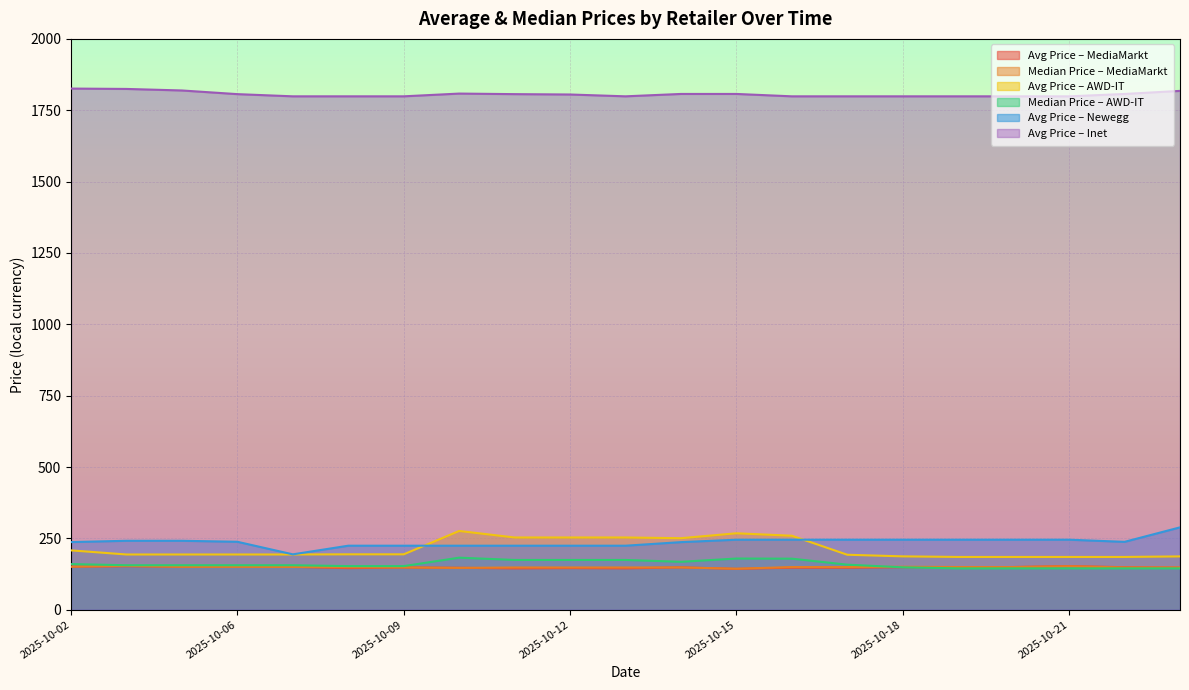

Reading right to left, transcribe all the data shown in this chart.

avg_price_mediamarkt: 147.6	149.1	153.1	149.7	148.6	148.8	147.3	147.4	143.3	148.6	144.9	146.0	144.9	147.1	148.1	145.8	150.2	151.4	150.8	152.3	150.9
median_price_mediamarkt: 148.2	148.2	152.5	149.6	149.6	150.7	149.6	149.6	143.8	148.3	148.2	148.2	148.2	146.7	148.3	149.0	150.2	150.7	150.7	153.9	151.1
avg_price_awd_it: 186.9	185.0	185.0	185.0	185.0	187.1	192.8	259.3	268.0	250.7	253.2	253.2	253.2	276.1	194.2	194.2	193.7	193.7	193.7	193.7	208.1
median_price_awd_it: 144.9	144.9	144.9	144.9	144.9	148.7	158.0	179.0	179.5	168.0	174.5	174.5	174.5	182.5	152.9	152.9	156.0	156.0	156.0	156.0	160.0
avg_price_newegg: 288.7	237.9	245.4	245.4	245.4	245.4	245.4	245.4	245.4	236.9	224.4	224.4	224.4	224.4	224.4	224.4	194.2	238.2	241.7	241.7	237.1
avg_price_inet: 1817.9	1807.1	1798.8	1798.8	1798.8	1798.8	1798.8	1798.8	1807.1	1807.1	1798.8	1805.2	1806.5	1808.4	1798.8	1798.8	1798.8	1806.5	1819.3	1824.7	1826.0